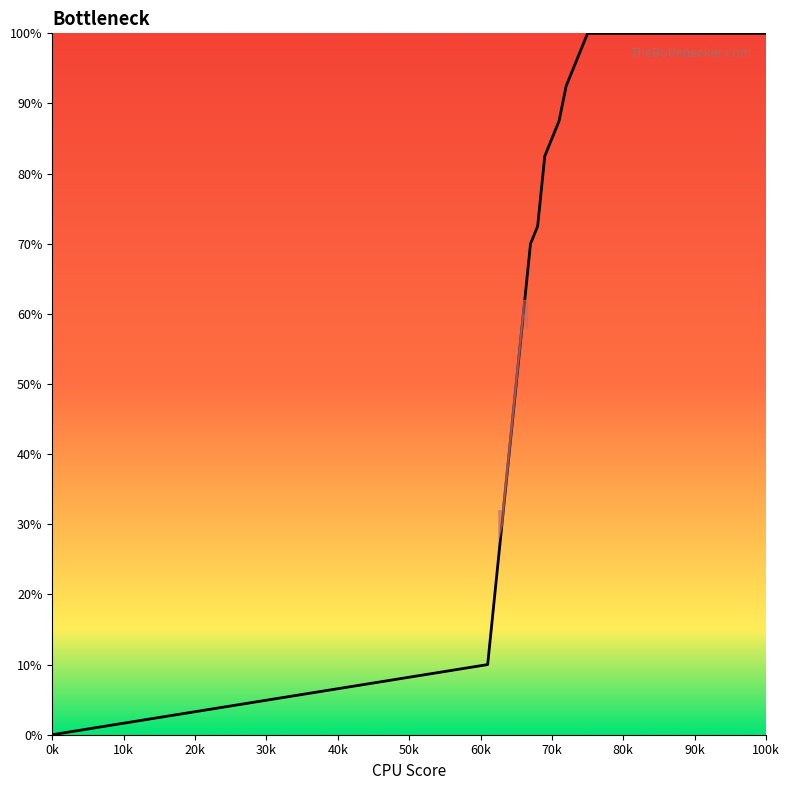

What is the greatest value displayed?

100.0